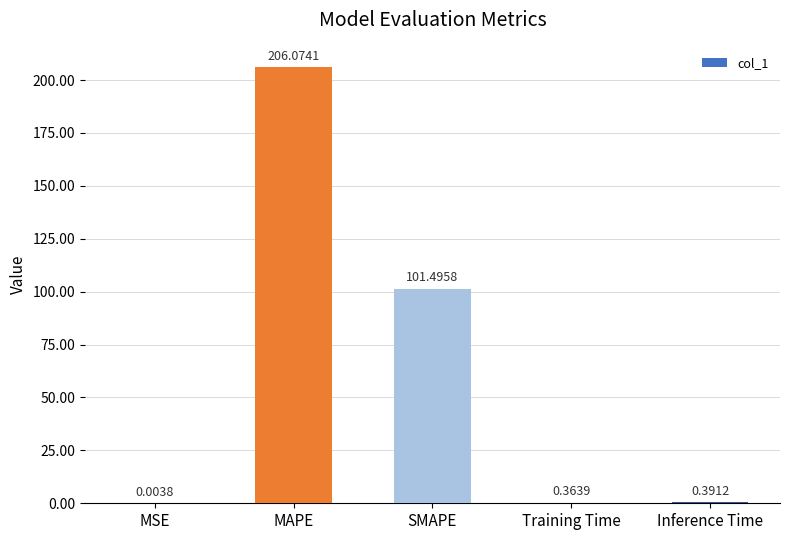

What is the maximum value shown in the chart?

206.1